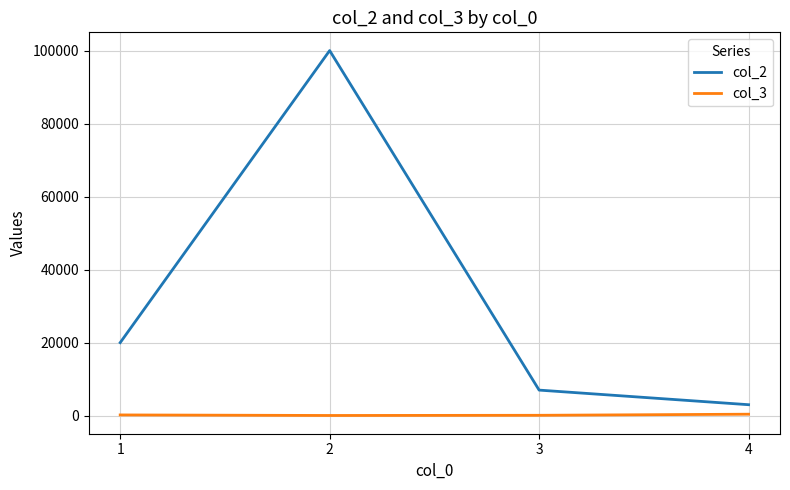

True or false: col_3 has more than 1 points higher than both neighbors.

False